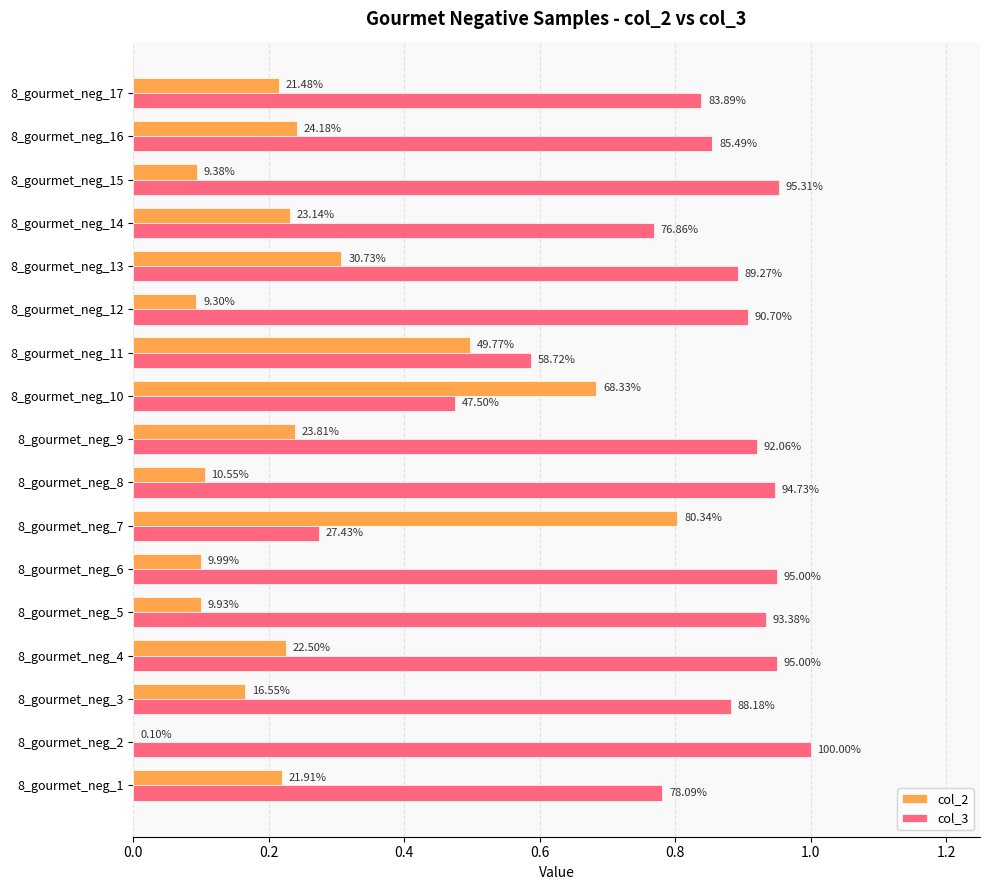

What are all the series names shown in the legend?

col_2, col_3